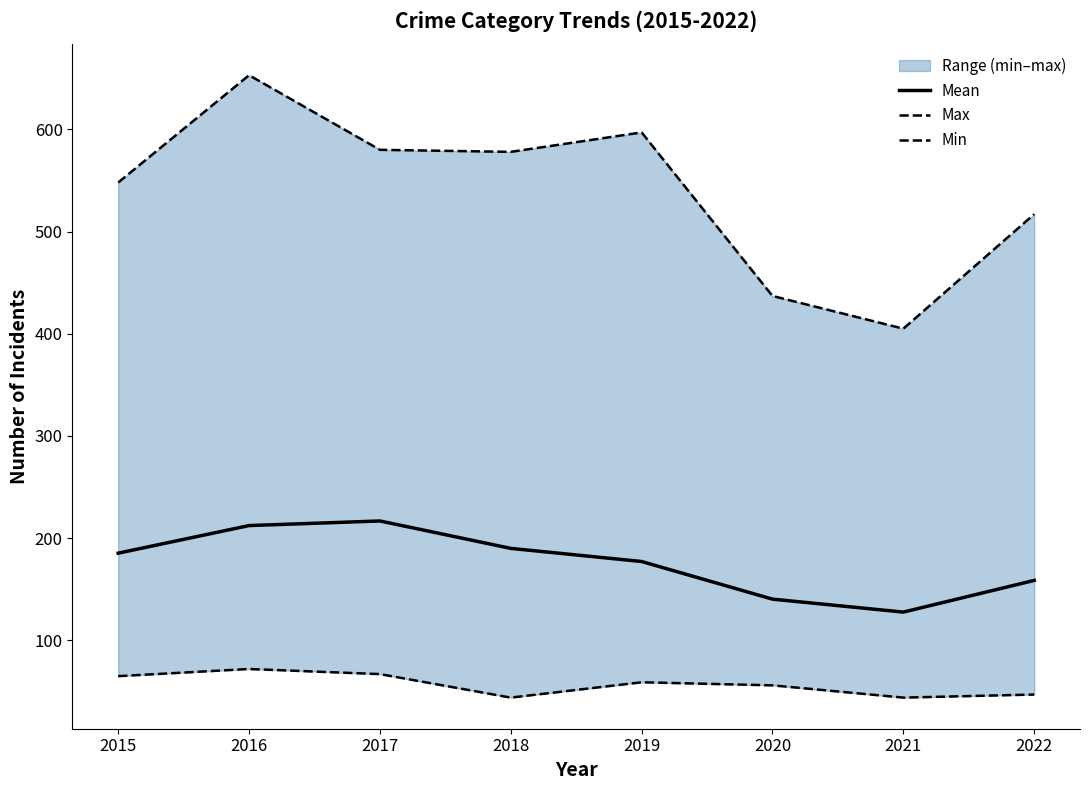

Between 2018 and 2020, which series saw the biggest shift?

Max